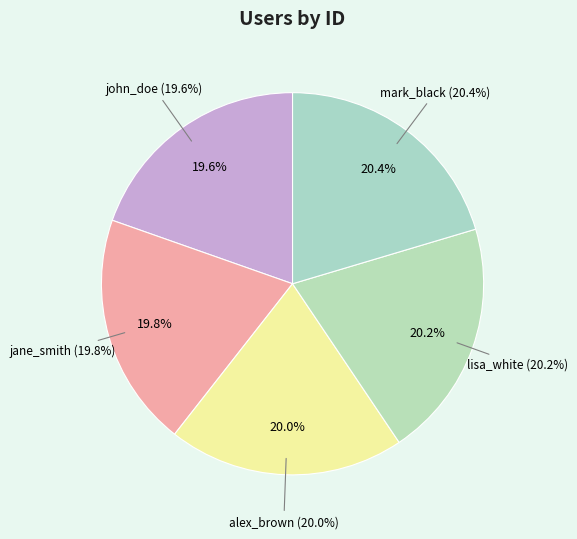

What is the ratio of the value at jane_smith to the value at alex_brown?

1.0